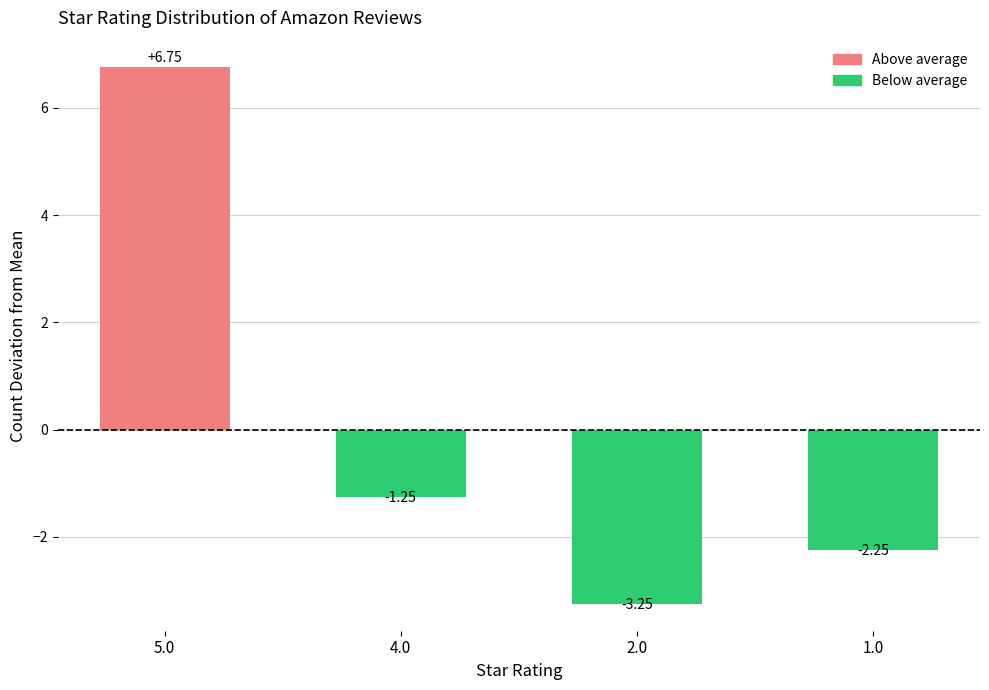

How many values are below -1?

3